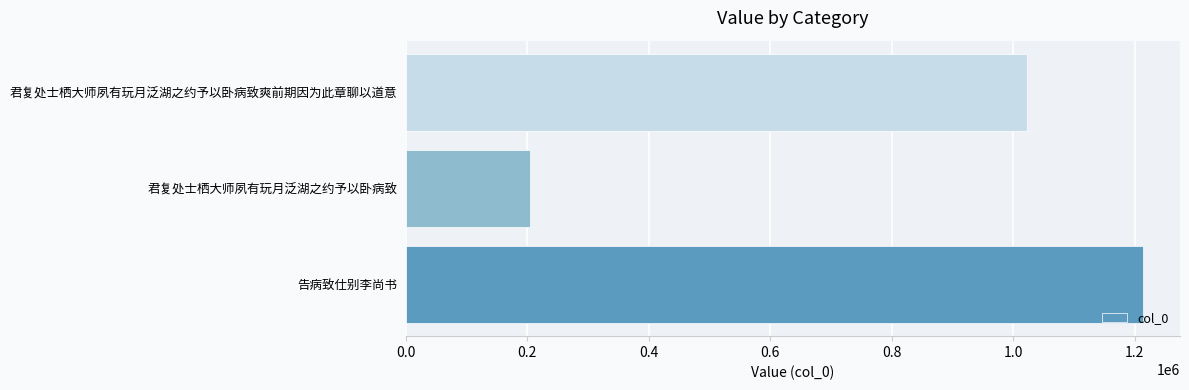

List the labels in order of value, largest first.

告病致仕别李尚书, 君复处士栖大师夙有玩月泛湖之约予以卧病致爽前期因为此章聊以道意, 君复处士栖大师夙有玩月泛湖之约予以卧病致